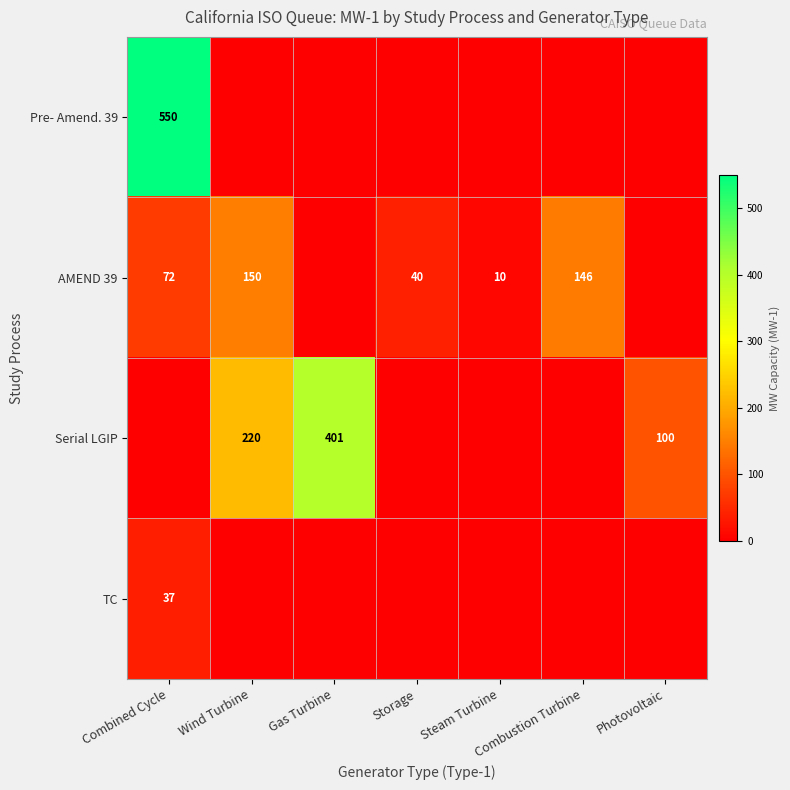

Is it true that AMEND 39 equals 40 at Storage?

True